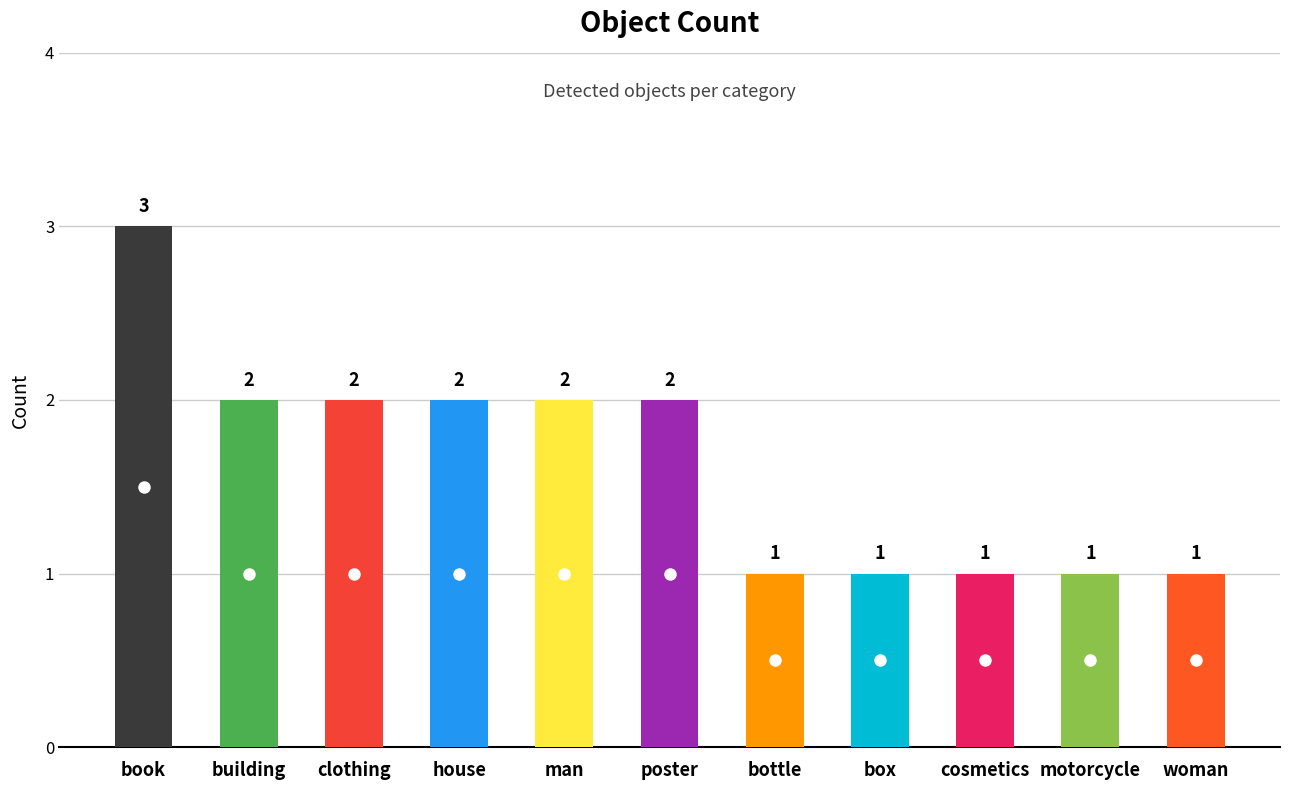

What is the ratio of the value at clothing to the value at man?

1.0